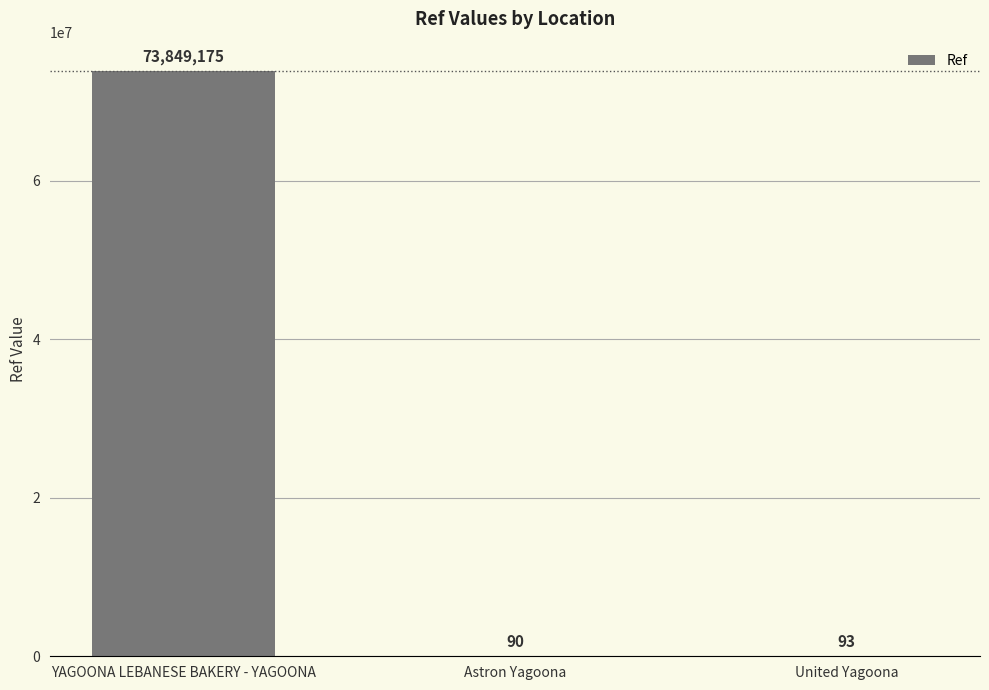

How many categories are shown in the chart?

3